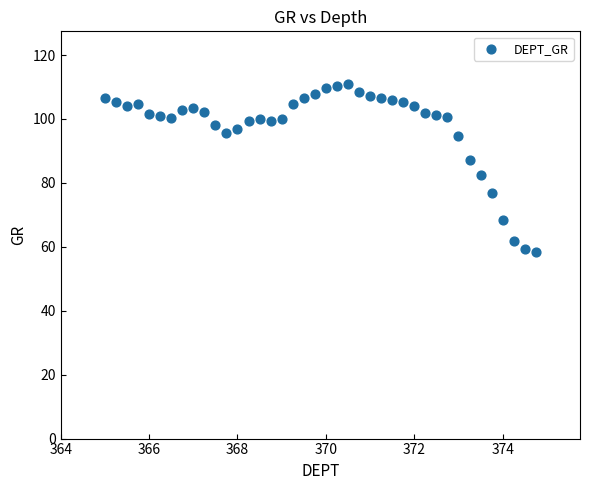

What Y value in the scatter plot is closest to 84?

82.4